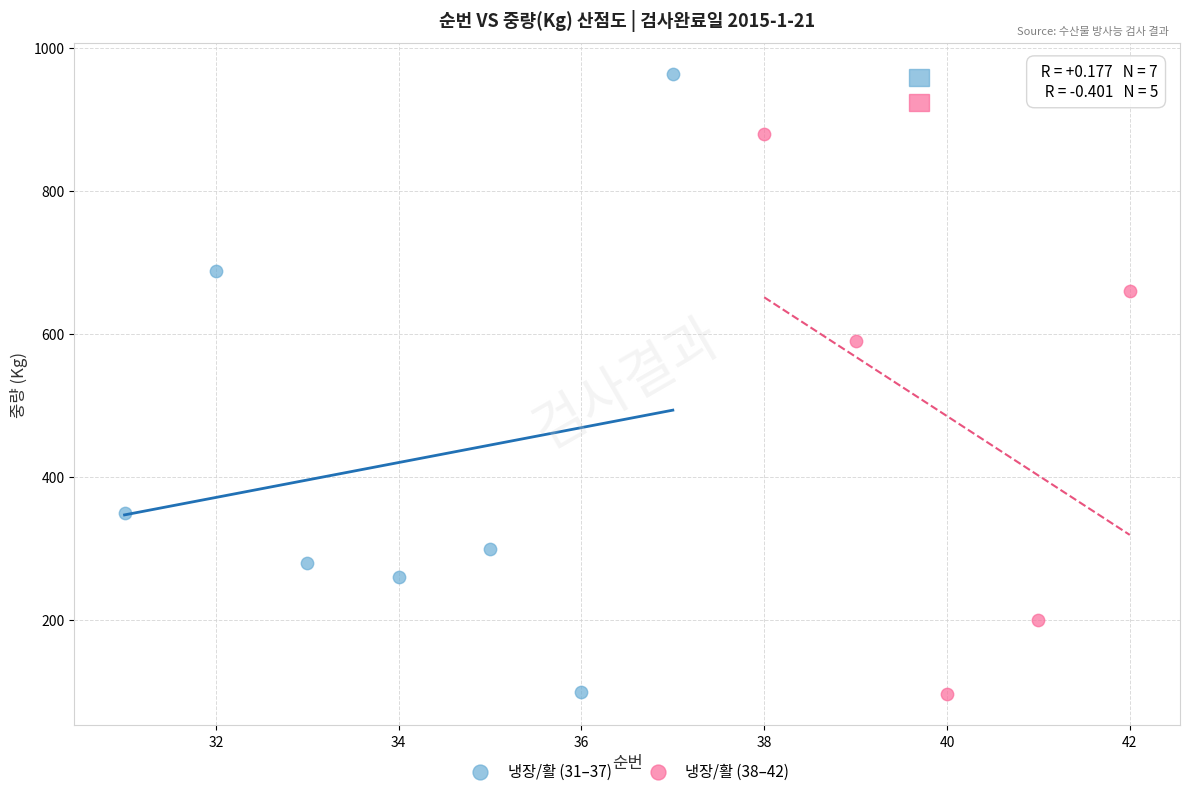

Which series has the largest Y range (max minus min)?

냉장/활 (31–37)